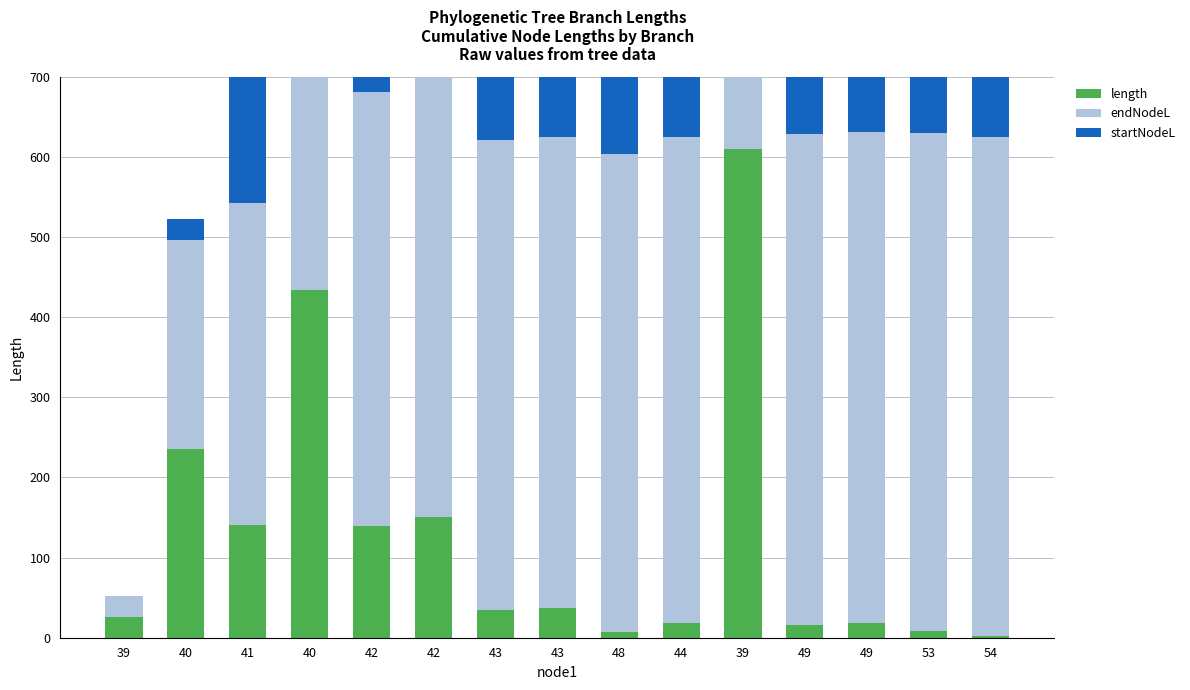

Reading right to left, list all the values displayed in this chart.

length: 1.8	8.7	17.8	16.4	610.4	19.0	7.4	36.7	34.7	150.3	139.7	434.3	140.3	235.4	26.1
endNodeL: 623.2	621.3	614.0	612.6	610.4	605.8	596.2	588.8	586.8	552.1	541.5	460.4	401.8	261.5	26.1
startNodeL: 621.3	612.6	596.2	596.2	0.0	586.8	588.8	552.1	552.1	401.8	401.8	26.1	261.5	26.1	0.0